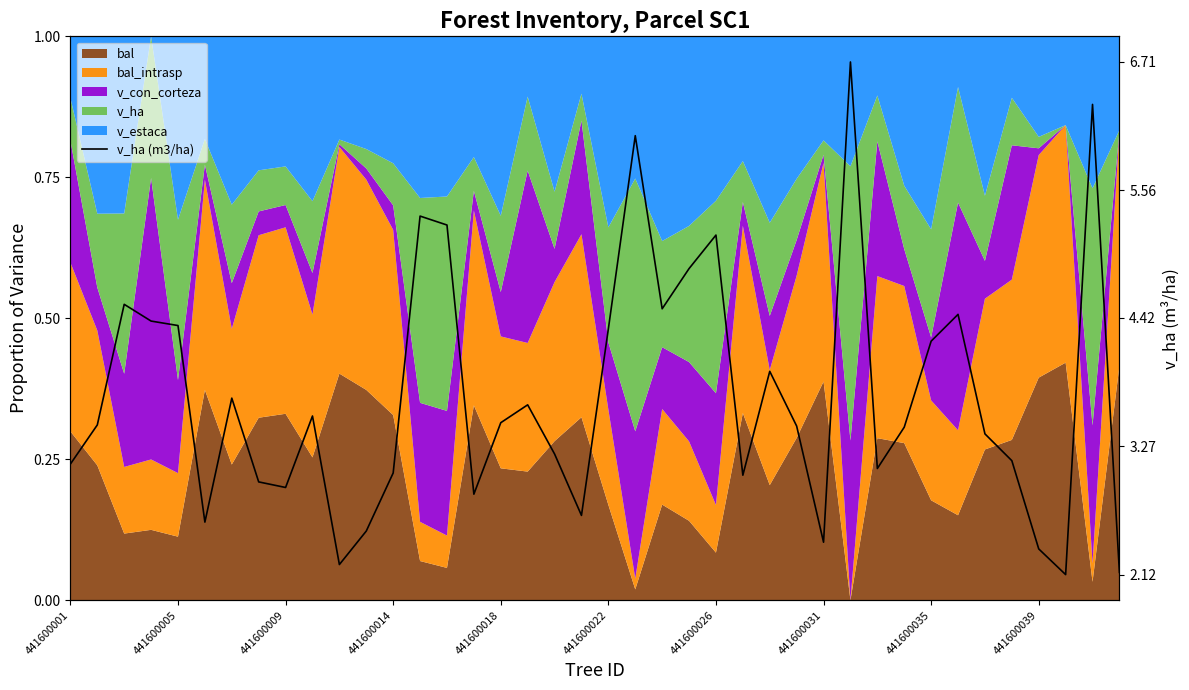

What is the difference between the maximum and minimum values?

4.6